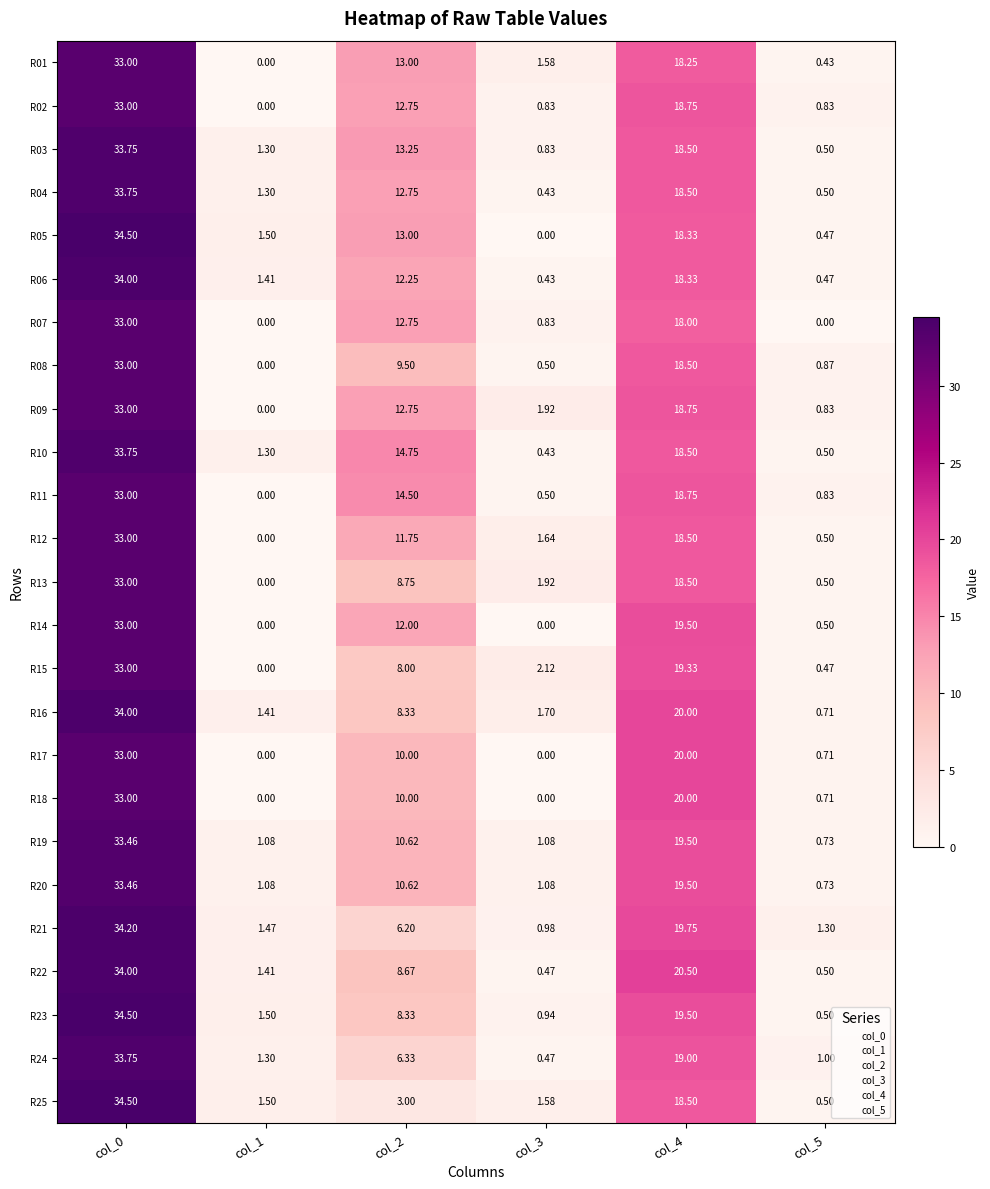

Rank the series at col_3 from lowest to highest value.

R05, R14, R17, R18, R04, R06, R10, R22, R24, R08, R11, R02, R03, R07, R23, R21, R19, R20, R01, R25, R12, R16, R09, R13, R15